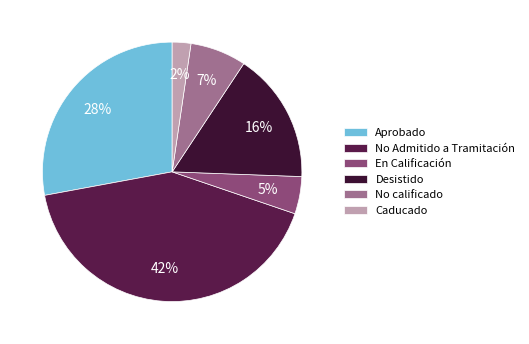

Count the number of slices in the pie.

6